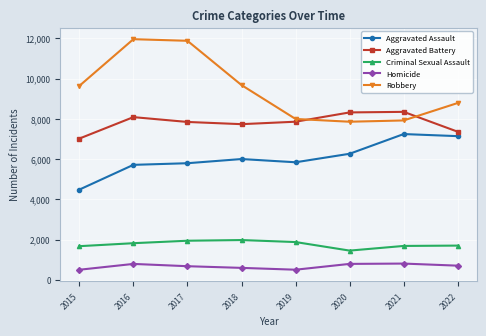

What is the difference between the second highest and minimum values in the Homicide series?

291